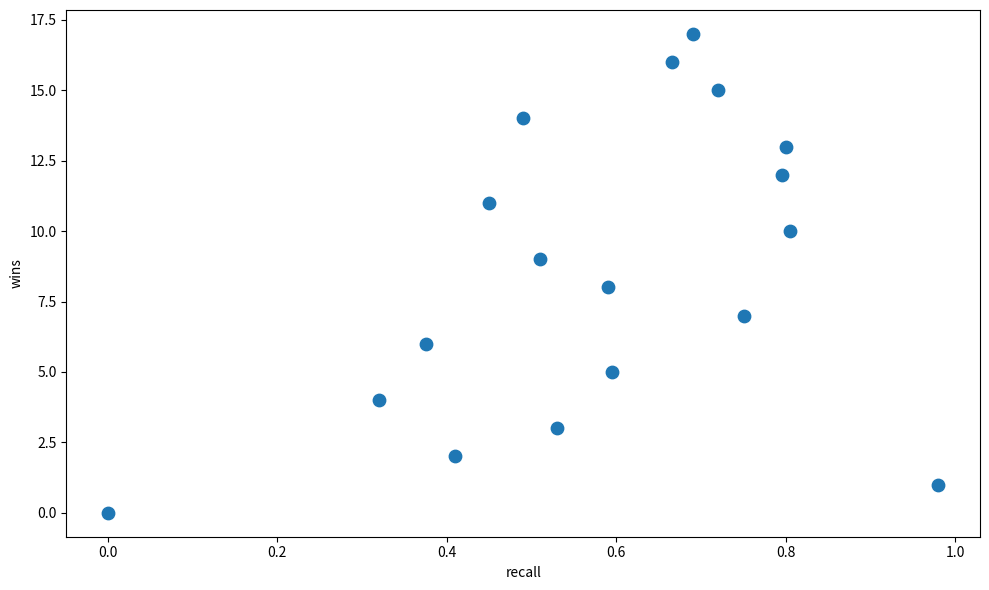

What is the range of Y values (max minus min)?

17